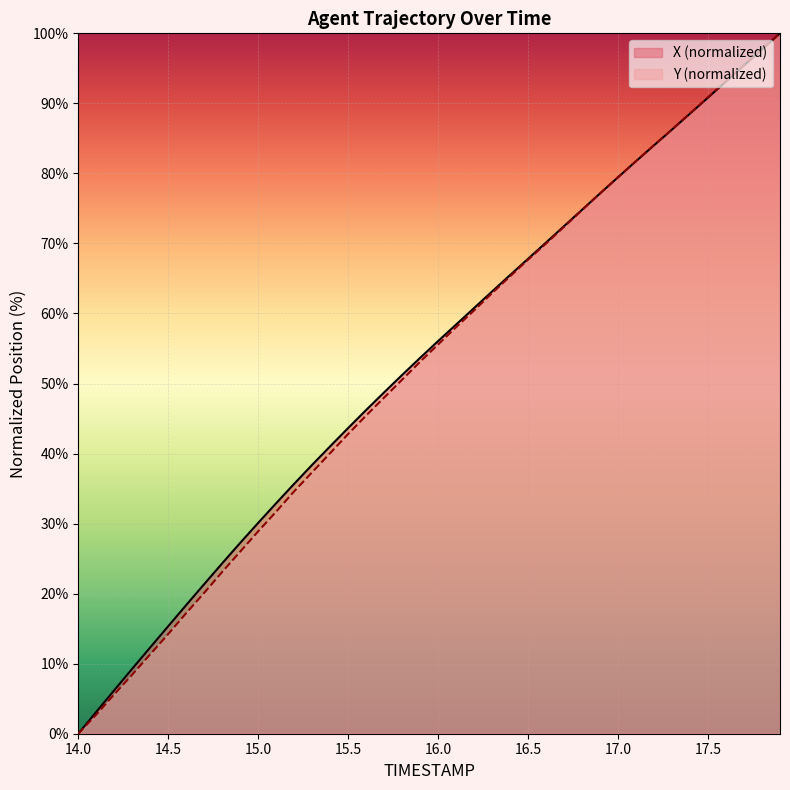

What are all the series names shown in the legend?

X, Y